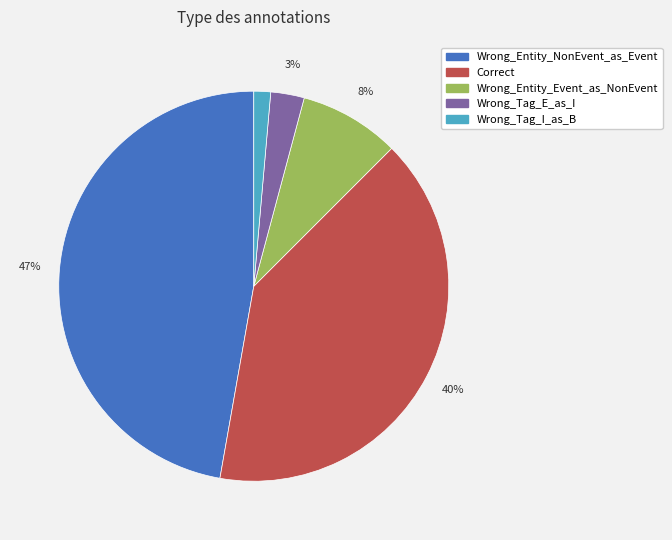

Does any single category account for the majority?

No